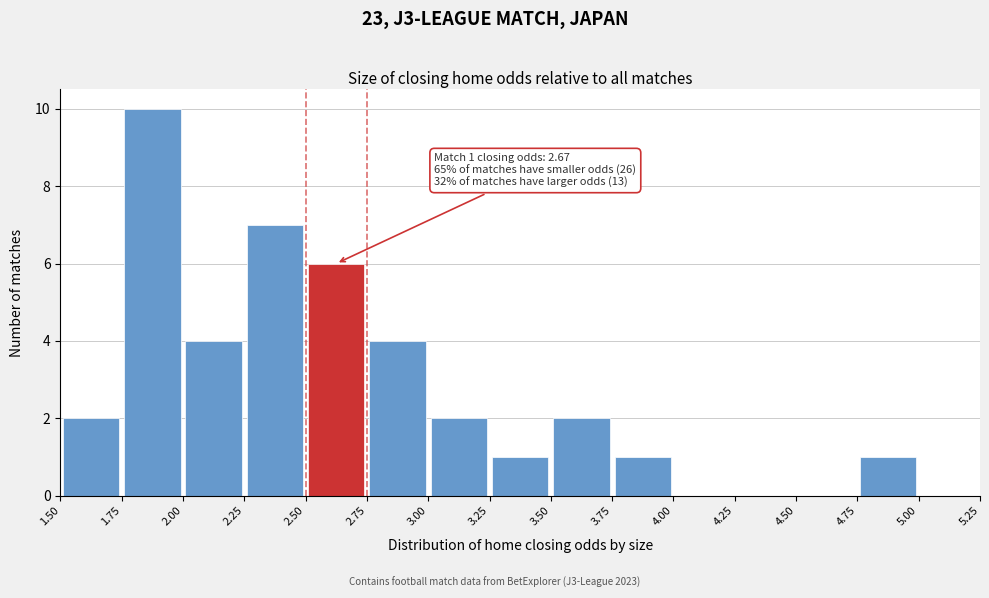

Over which range of the x-axis is the bar tallest?

1.75 to 2.00